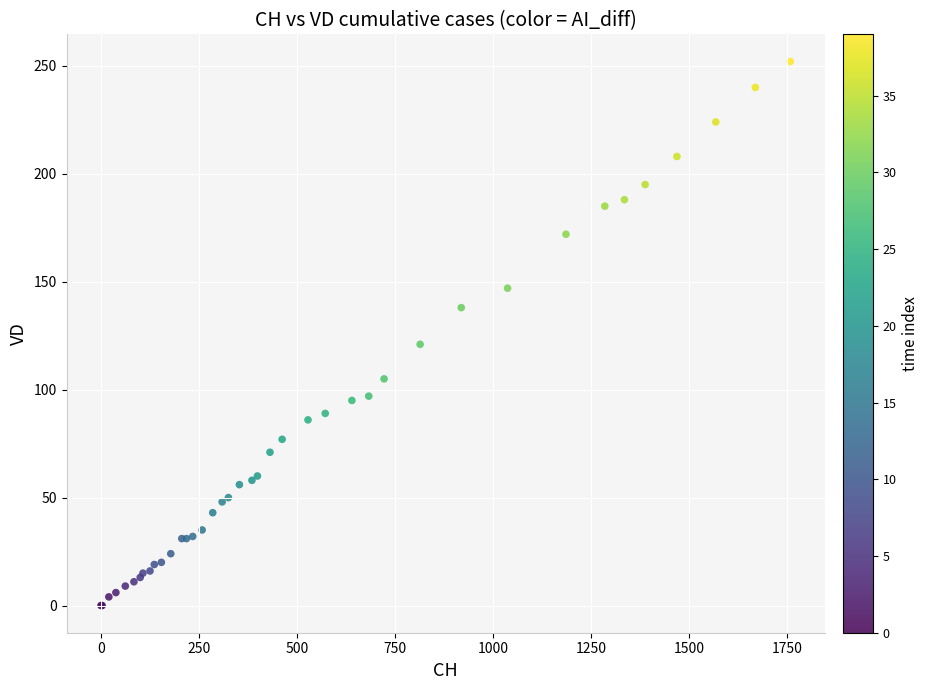

What Y value in the scatter plot is closest to 126?

121